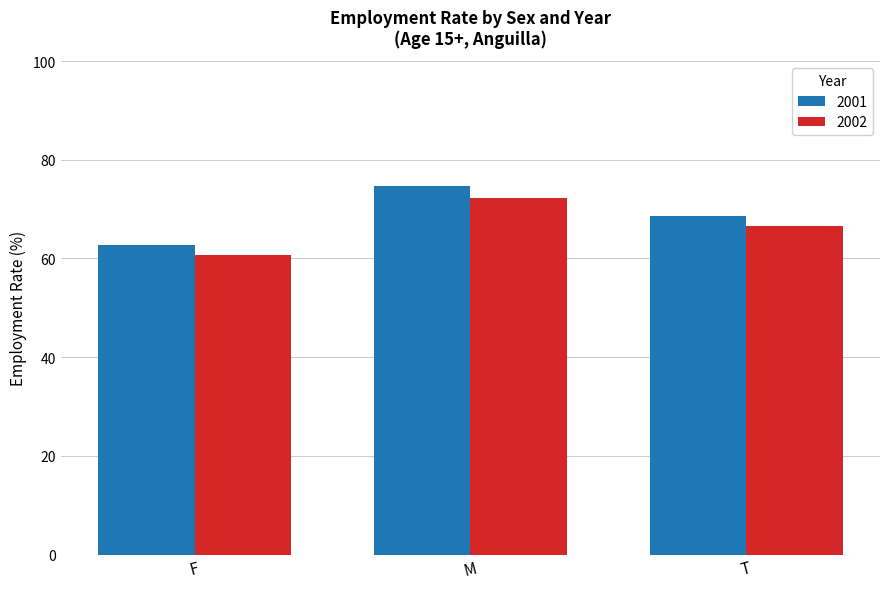

At which category is the sum across all series the highest?

M